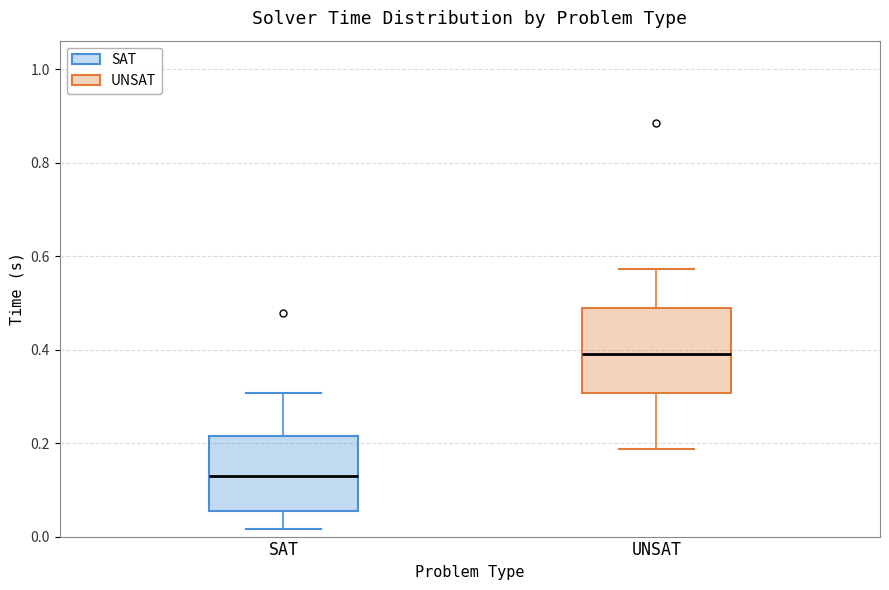

Reading left to right, transcribe this box plot: for each box, give where its median line is, the range the box spans, and where its two whiskers end, as read against the y-axis. The values are not printed on the chart, so give them approximately, as read against the axis.

SAT: median 0.12, box 0.06 to 0.22, whiskers 0.02 to 0.30
UNSAT: median 0.38, box 0.30 to 0.48, whiskers 0.18 to 0.58